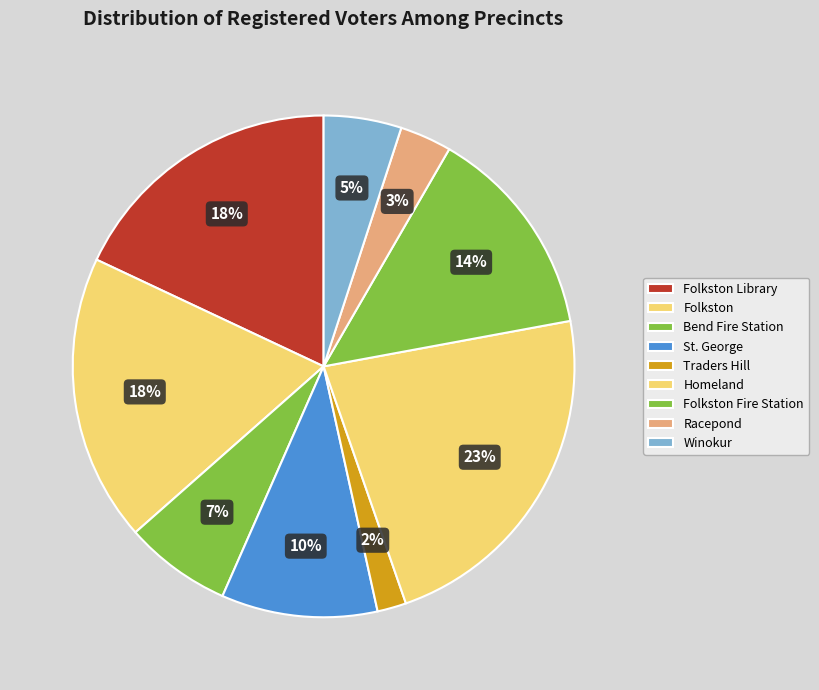

Rank the categories by value from highest to lowest.

Homeland, Folkston, Folkston Library, Folkston Fire Station, St. George, Bend Fire Station, Winokur, Racepond, Traders Hill